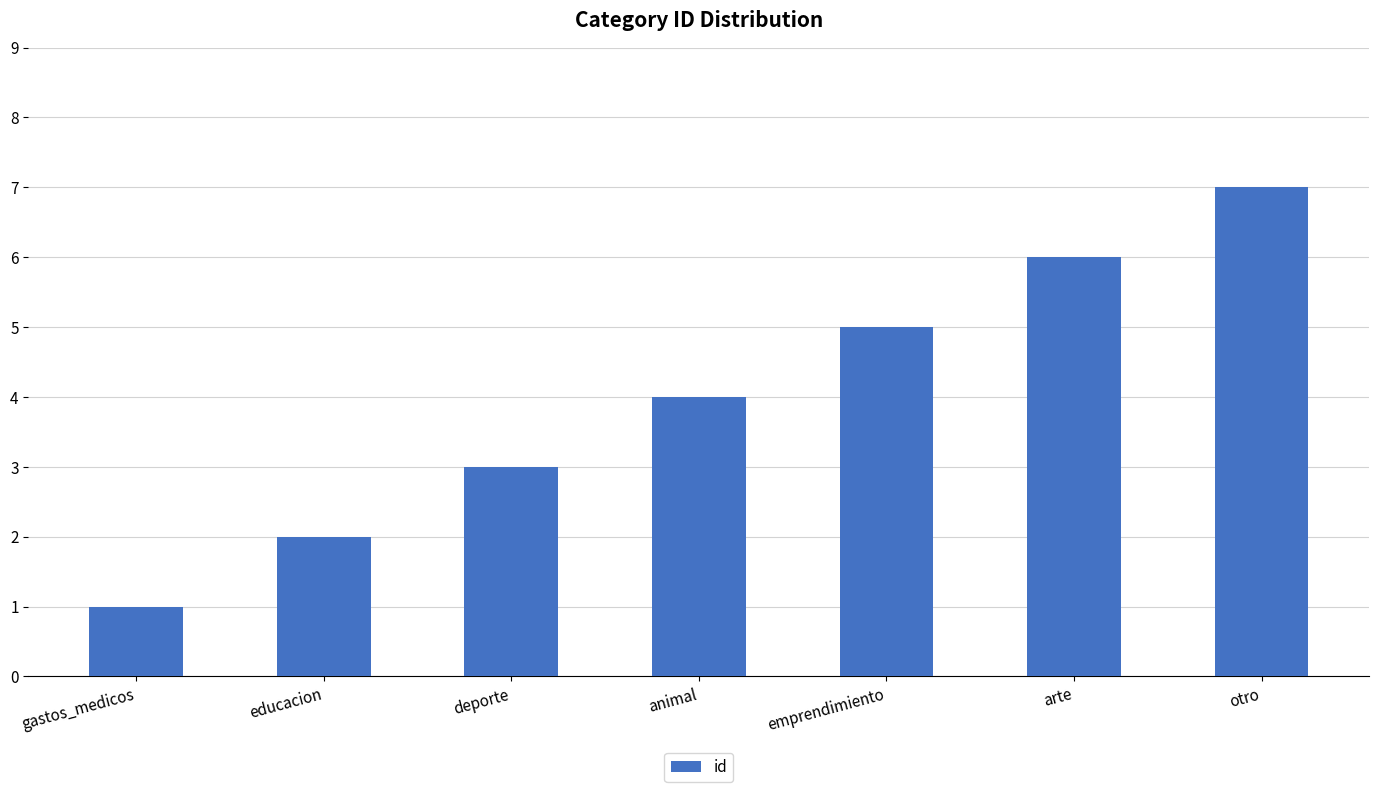

What value does the data have at otro?

7